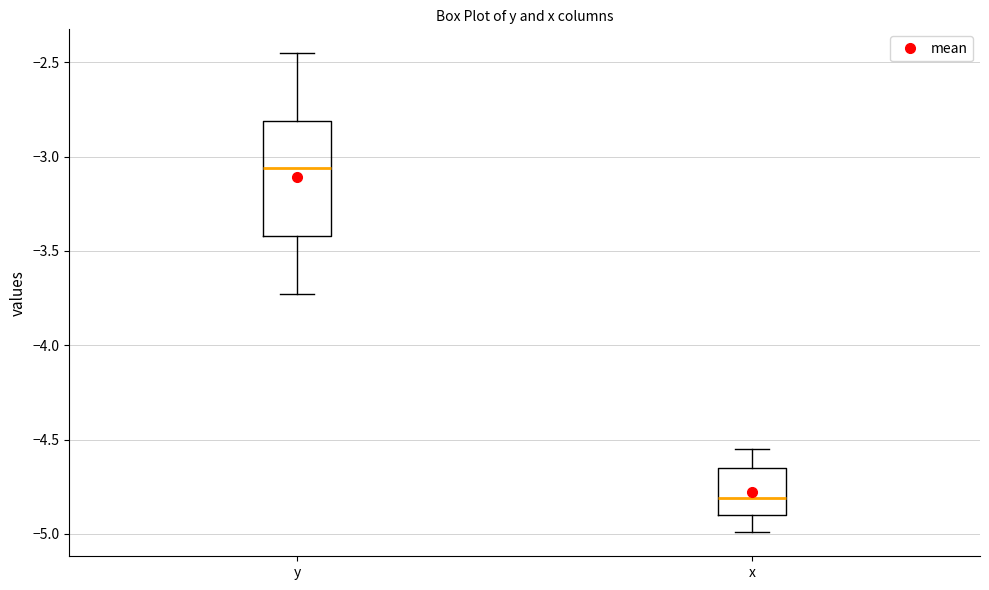

Which box's median line is the highest?

y